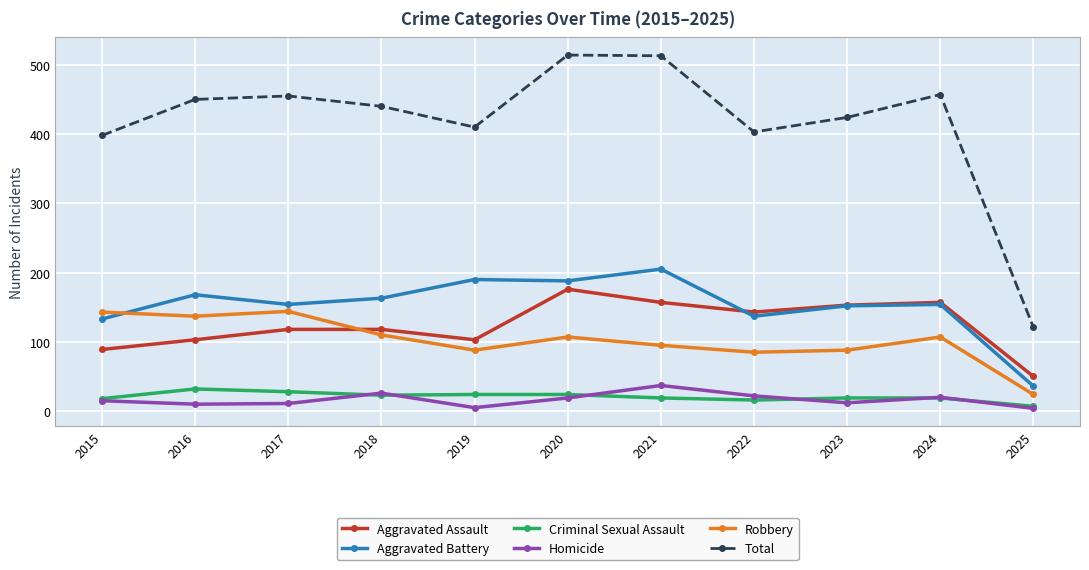

Is the value of Criminal Sexual Assault at 2025 greater than the value of Aggravated Assault at 2025?

No